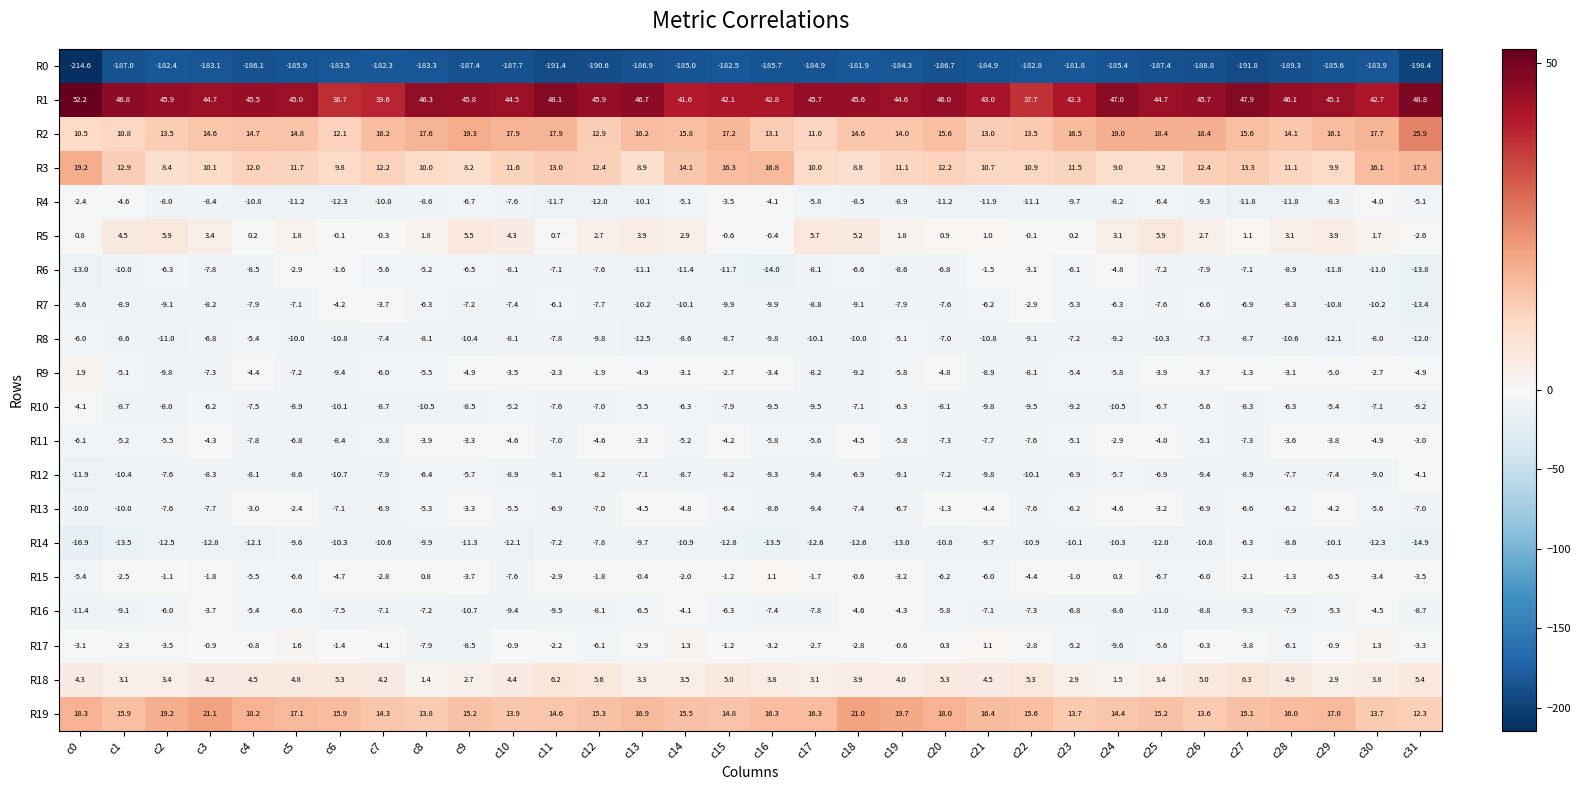

What is the sum of the R17 values at c9 and c14?

-7.2